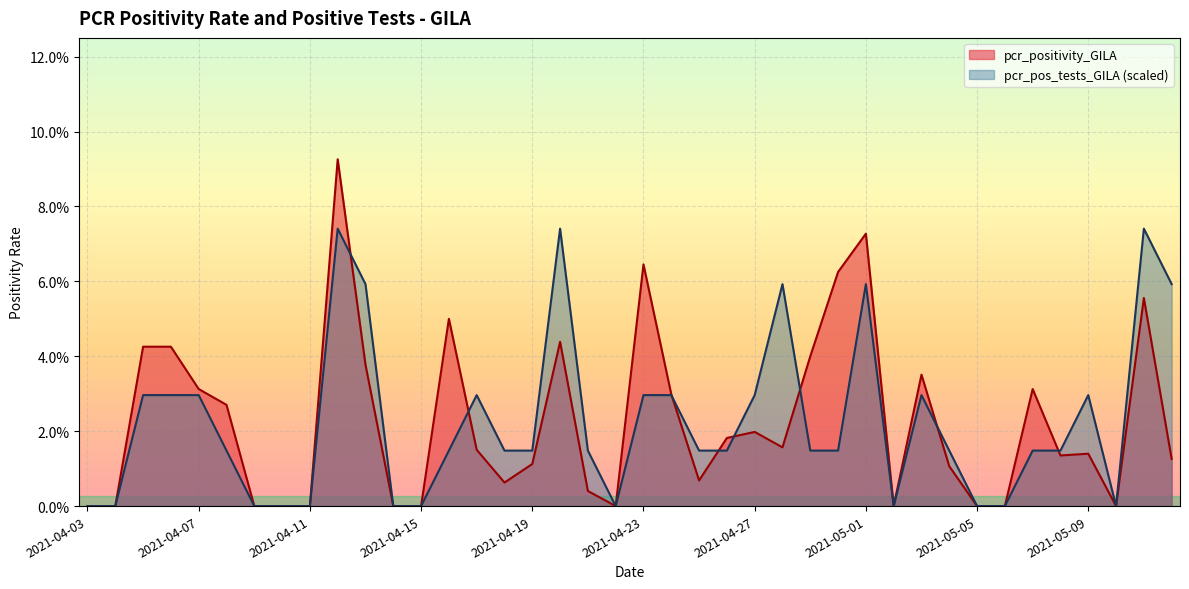

What are all the series names shown in the legend?

pcr_positivity_GILA, pcr_pos_tests_GILA (scaled)